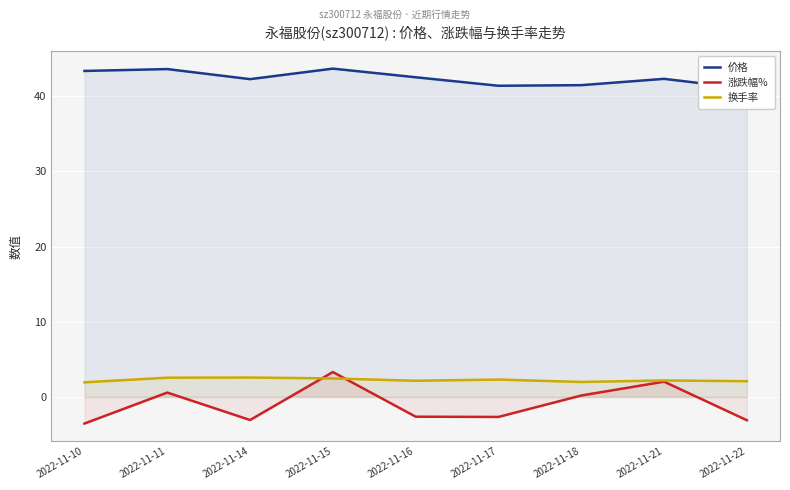

Reading left to right, what are all the values shown in this chart?

价格: 43.4	43.6	42.3	43.7	42.5	41.4	41.5	42.3	41.0
涨跌幅%: -3.5	0.6	-3.1	3.3	-2.6	-2.7	0.2	2.0	-3.1
换手率: 1.9	2.6	2.6	2.5	2.1	2.3	2.0	2.2	2.1